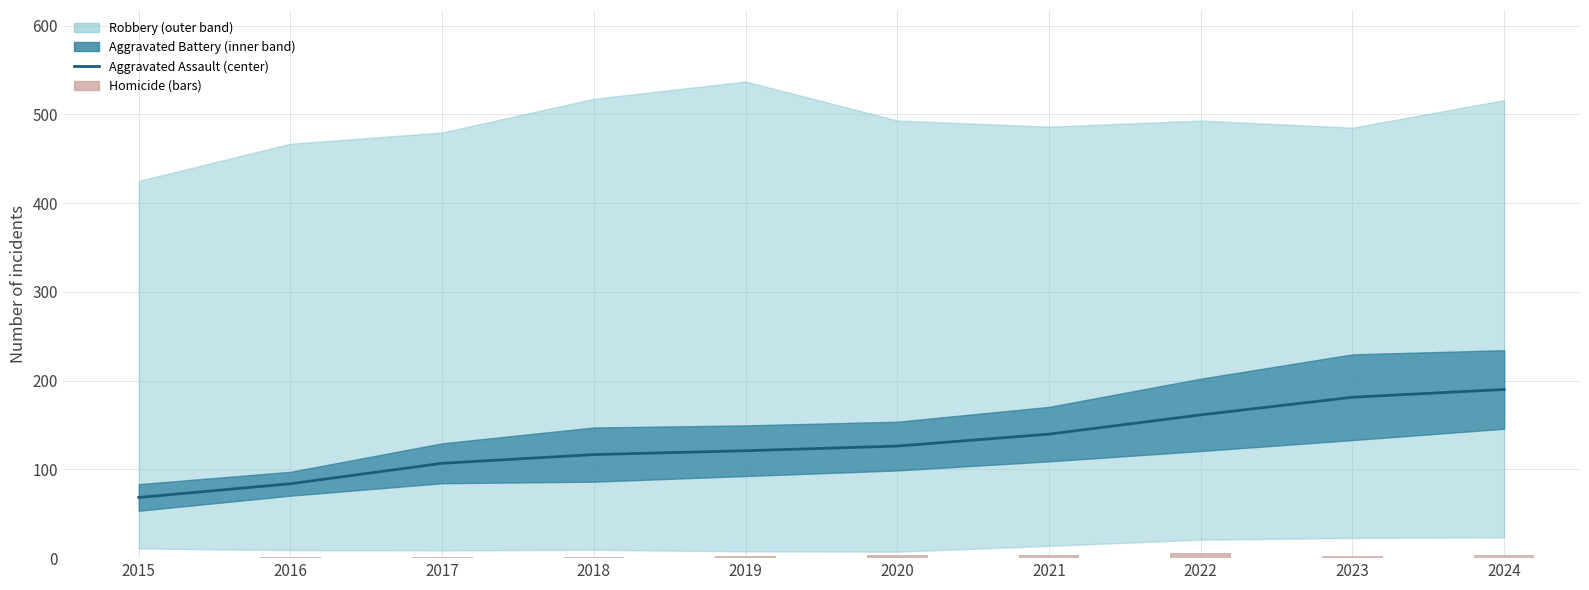

At how many categories does at least one series exceed 34?

10